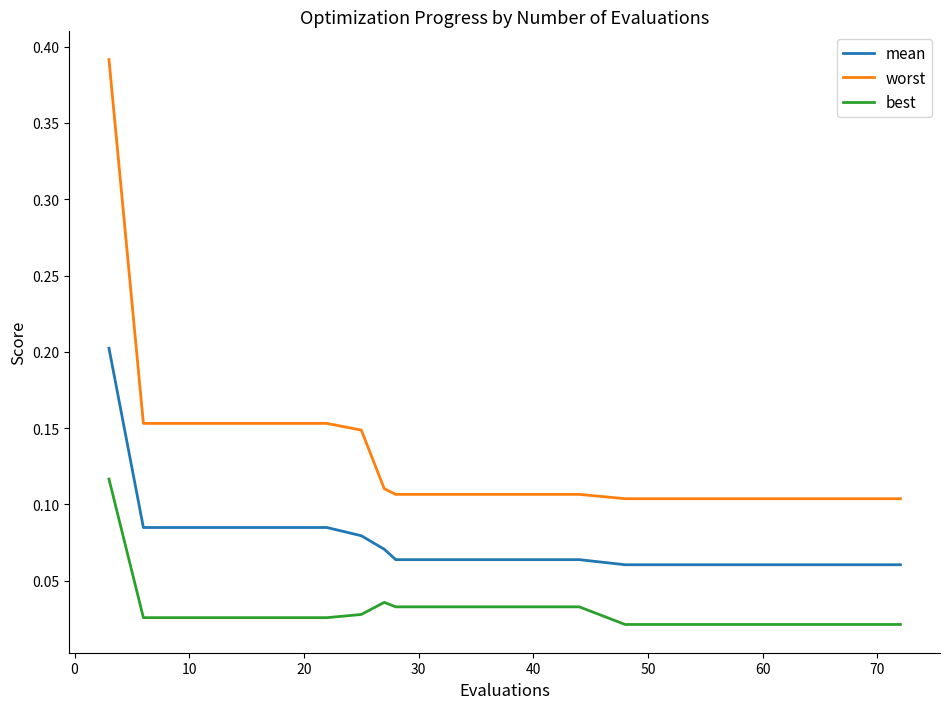

Which series has the largest total across all categories?

worst